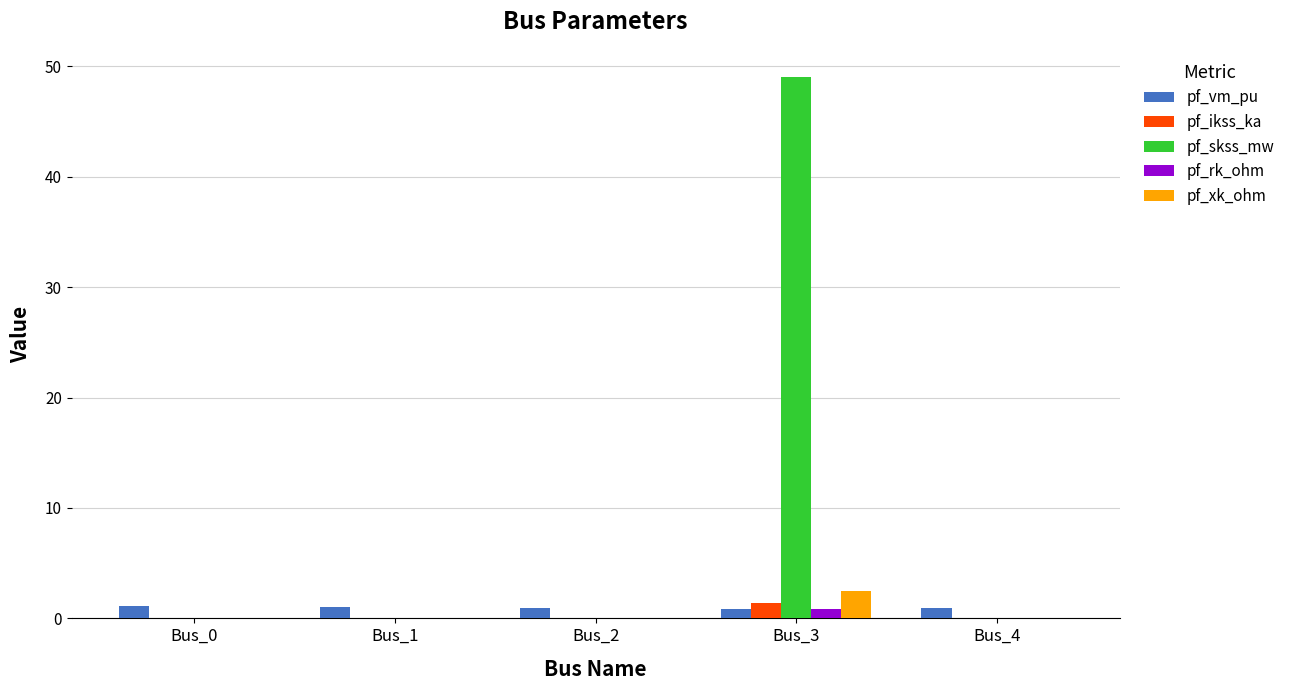

True or false: pf_ikss_ka has a value of 1.4 at Bus_3.

True